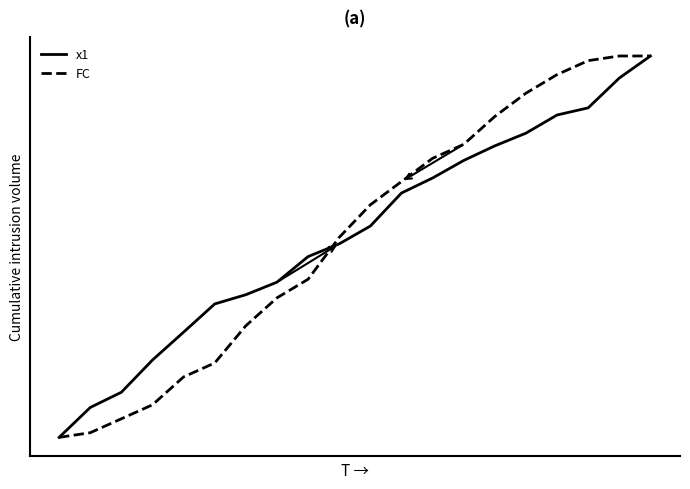

List the series in order of their overall mean, highest first.

x1, FC